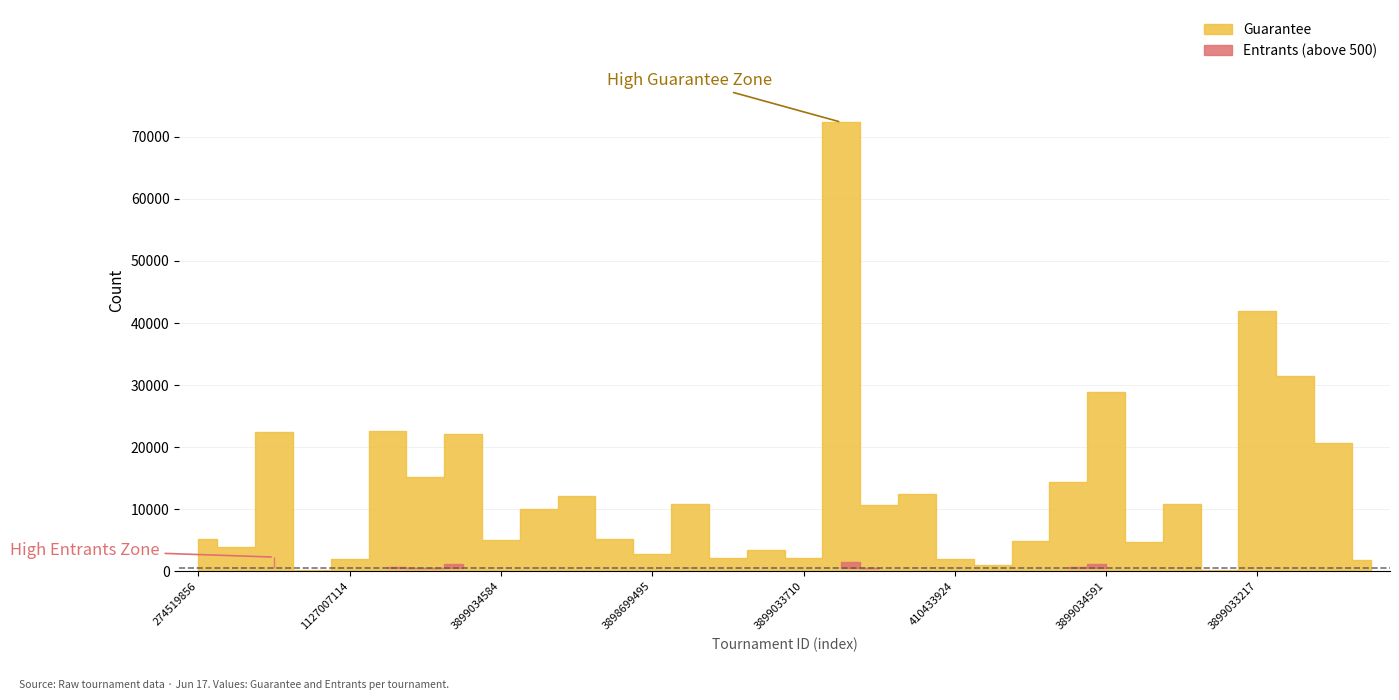

Which series has the largest range (max minus min)?

Guarantee